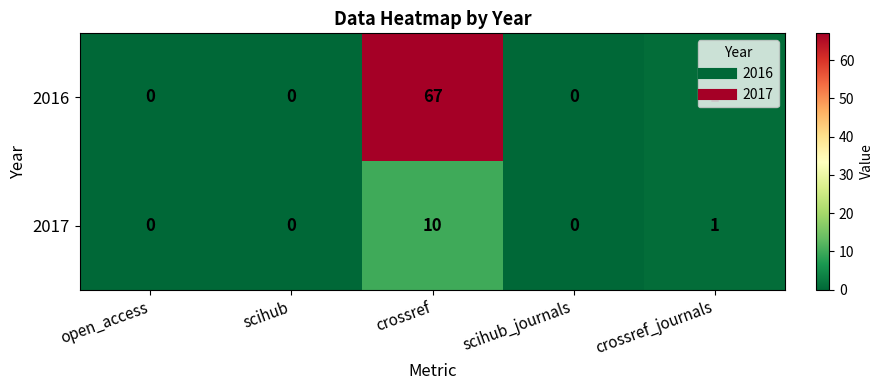

Is it true that 2016 equals -26 at scihub_journals?

False